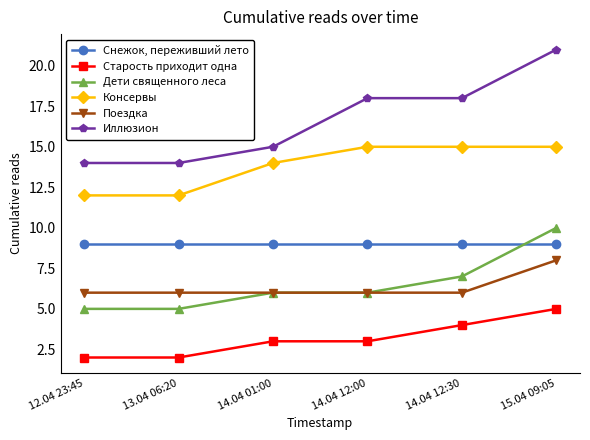

What is the difference between the highest and lowest values at 13.04 06:20?

12